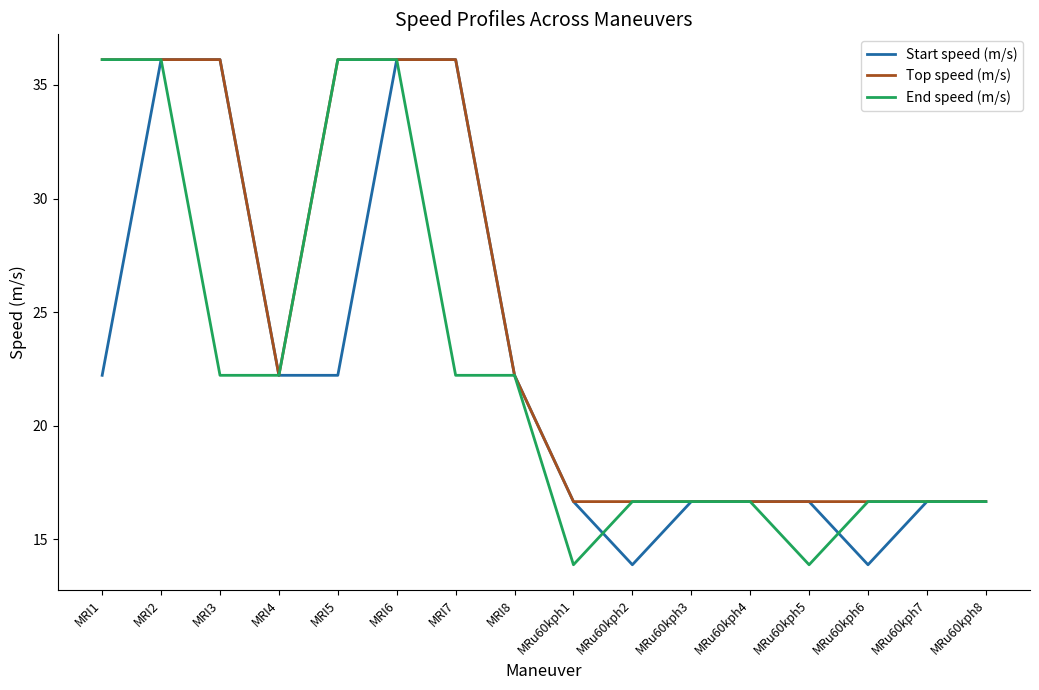

What is the maximum value for Top speed (m/s)?

36.1